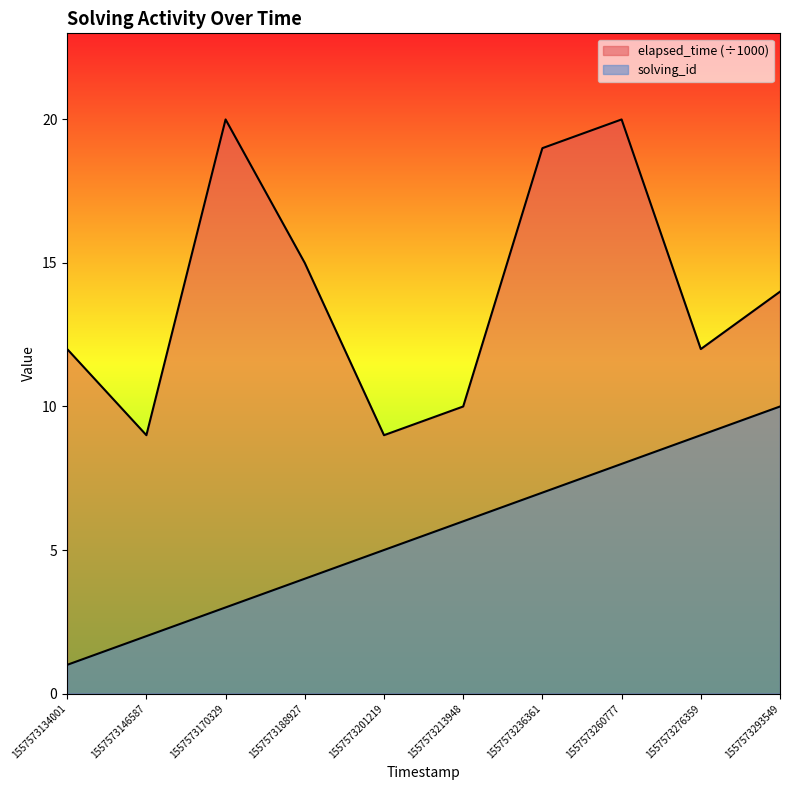

Does the chart display data point markers on the line(s)?

No